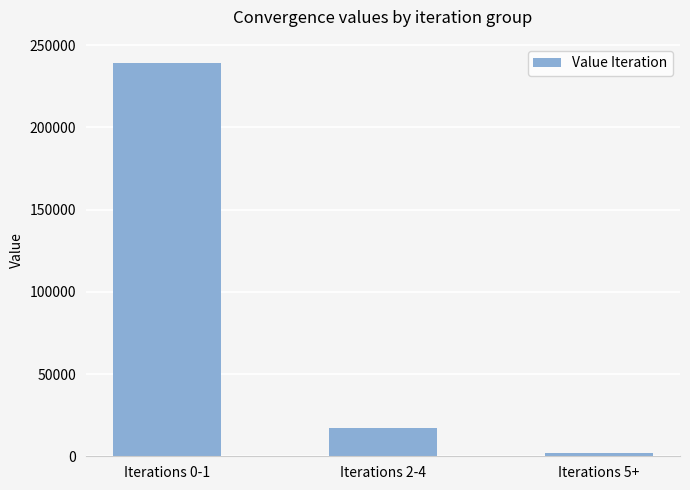

What is the label of the 2nd bar from the left?

Iterations 2-4